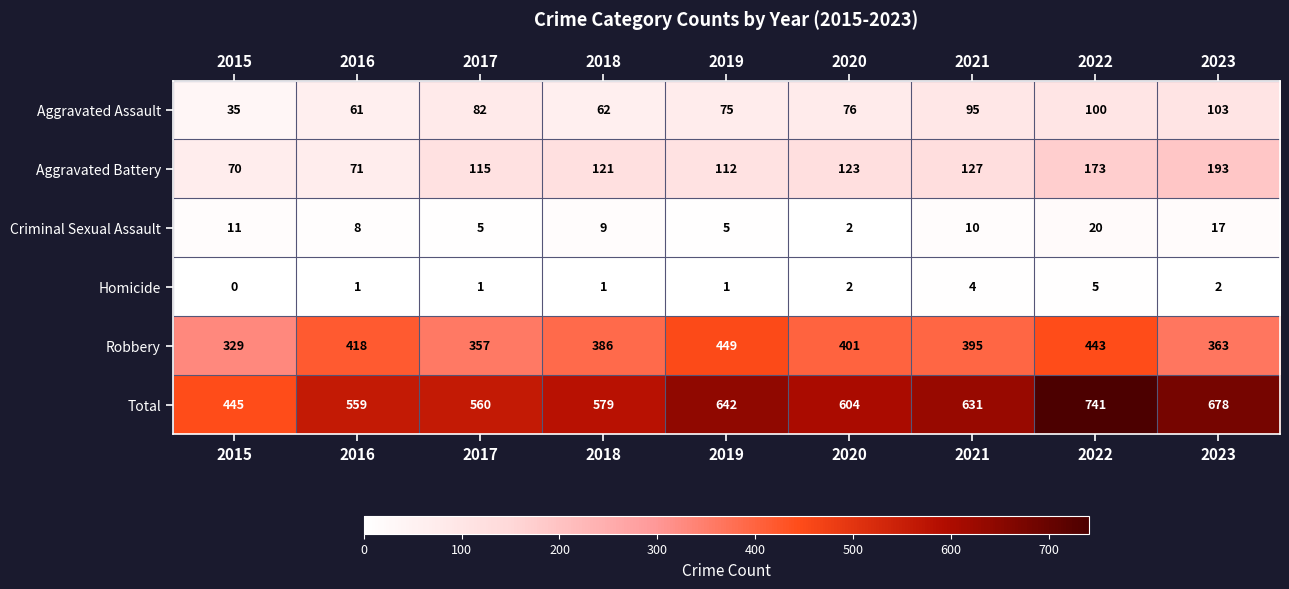

What is the total value across all series at 2022?

1482